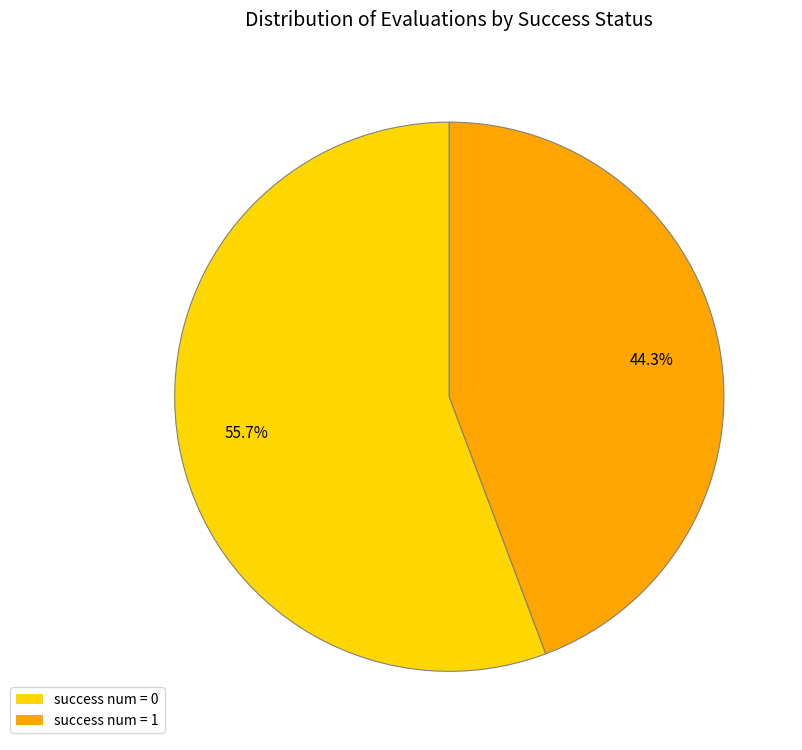

What is the majority slice?

success num = 0